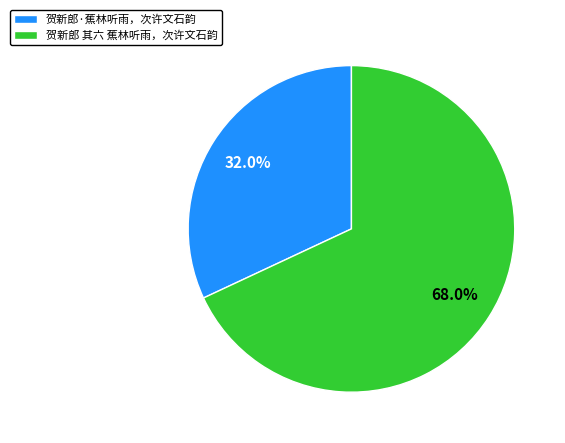

Does 贺新郎·蕉林听雨，次许文石韵 account for over 50% of the chart?

No